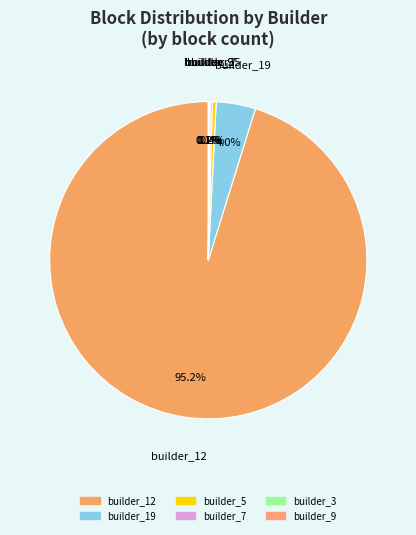

Which has a higher value, builder_19 or builder_12?

builder_12